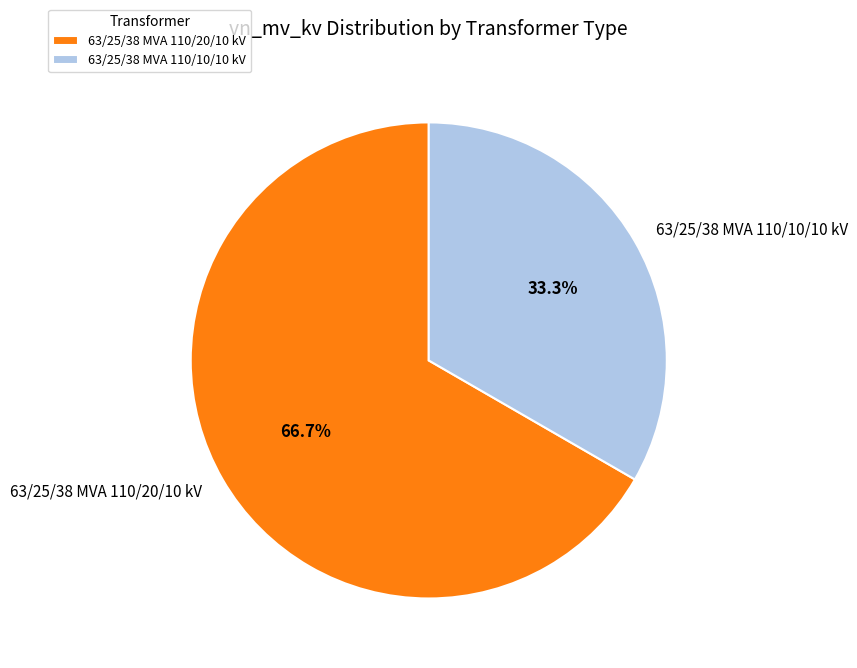

The 63/25/38 MVA 110/10/10 kV slice represents 46% of the pie. True or false?

False